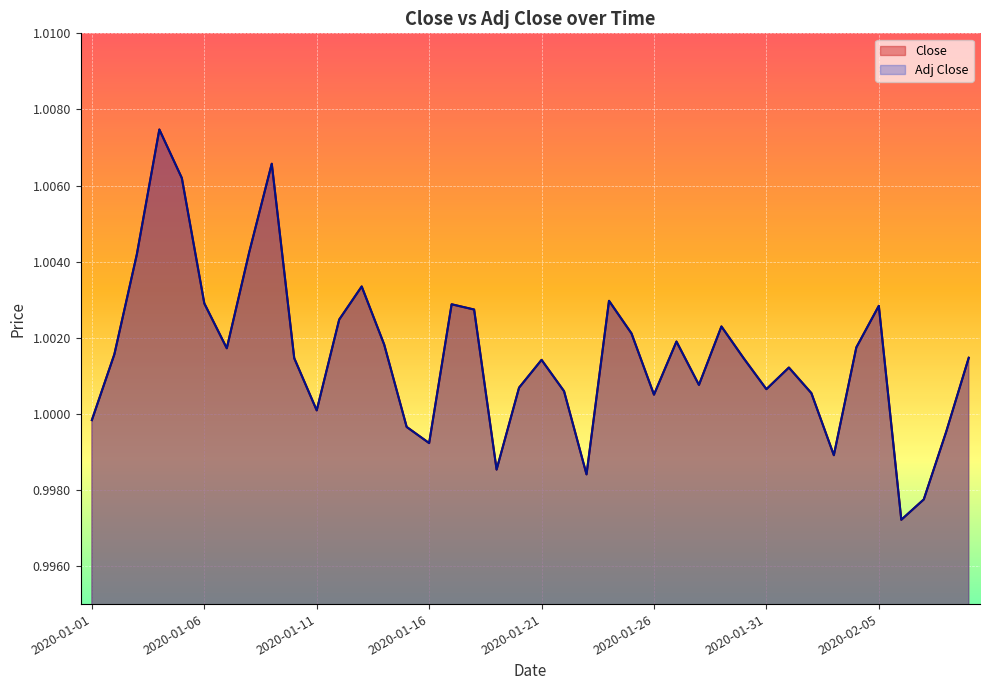

In Close, how many points are higher than both neighbors (excluding endpoints)?

10